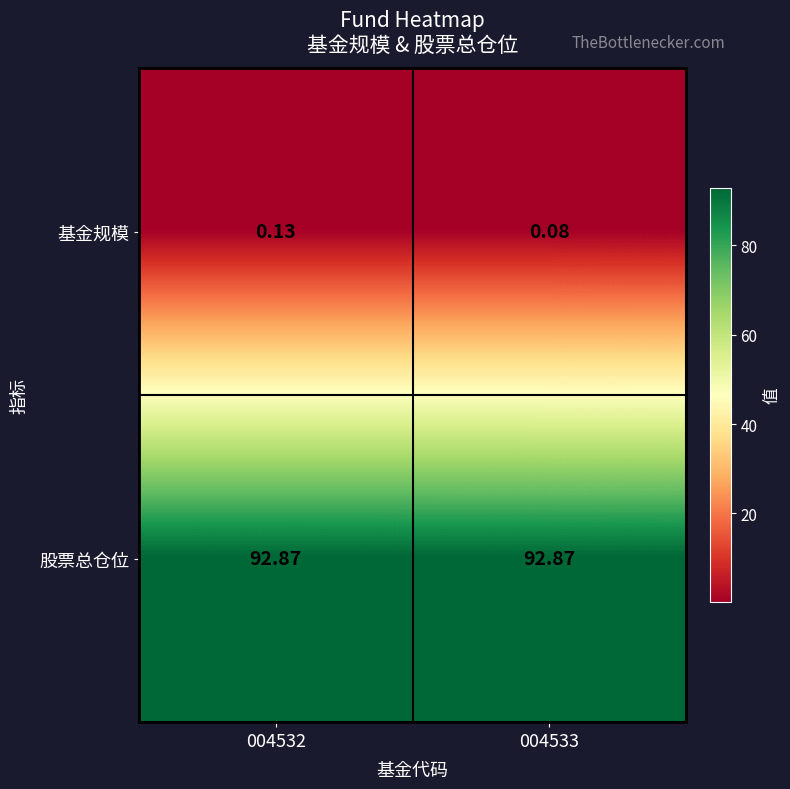

Rank the series by their average value, from lowest to highest.

基金规模, 股票总仓位